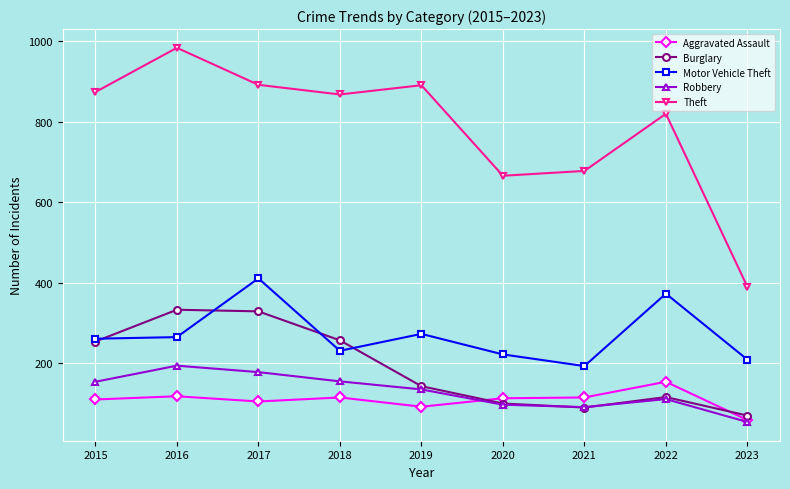

What is the total value across all series at 2018?

1626